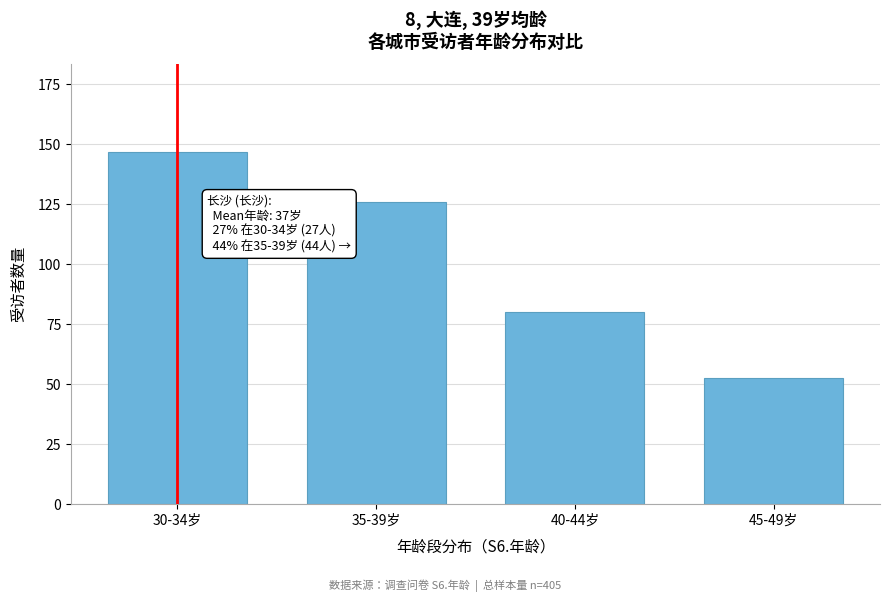

What is the label of the 3rd bar from the right?

35-39岁